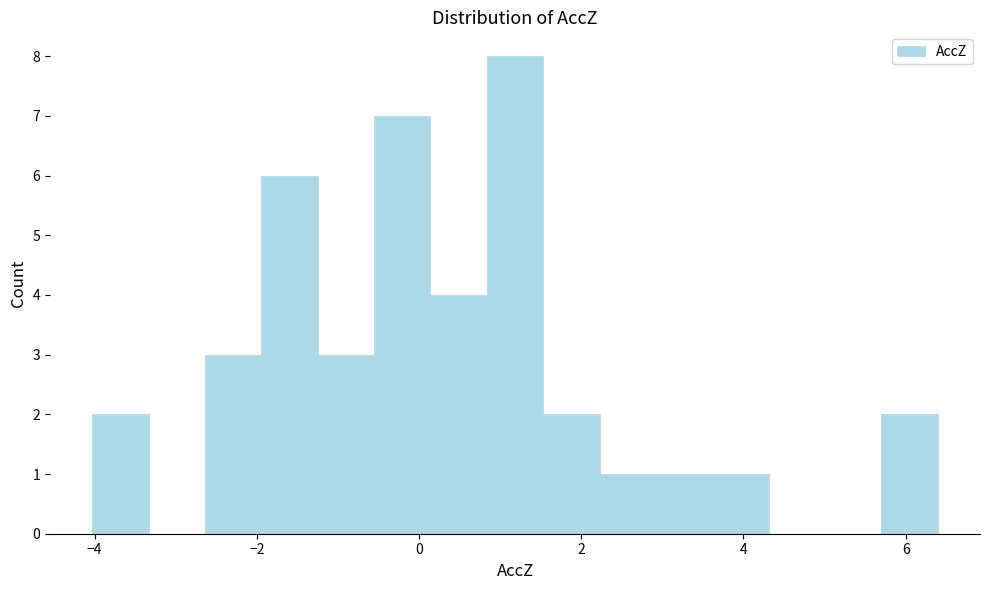

Around what value on the x-axis is the tallest bar? Give the approximate position of its centre, as read against the axis.

1.2